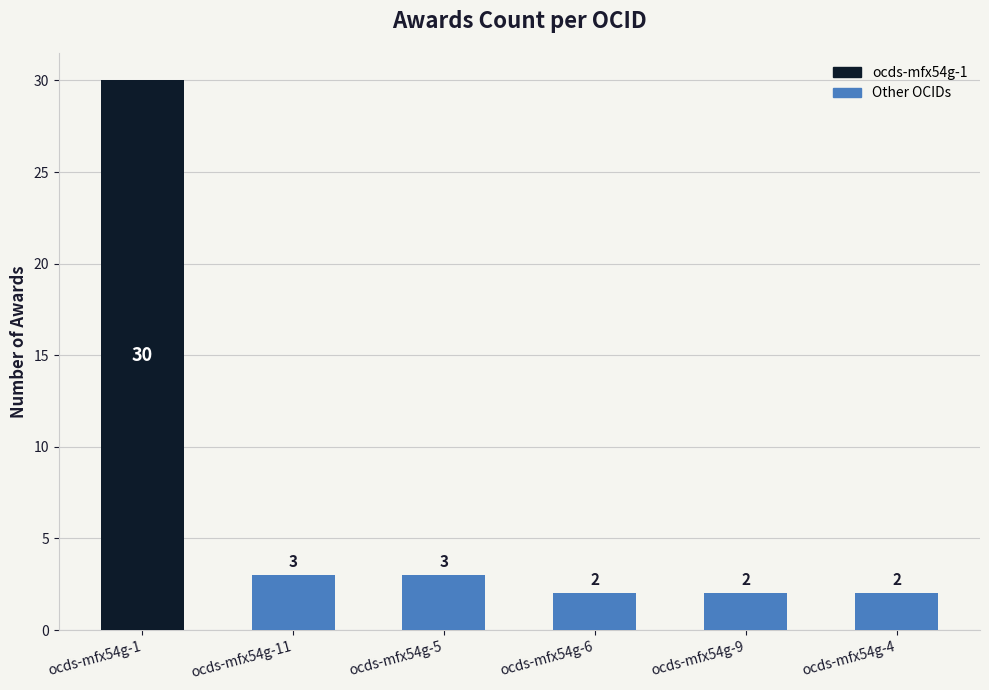

What is the difference between the maximum and minimum values?

28